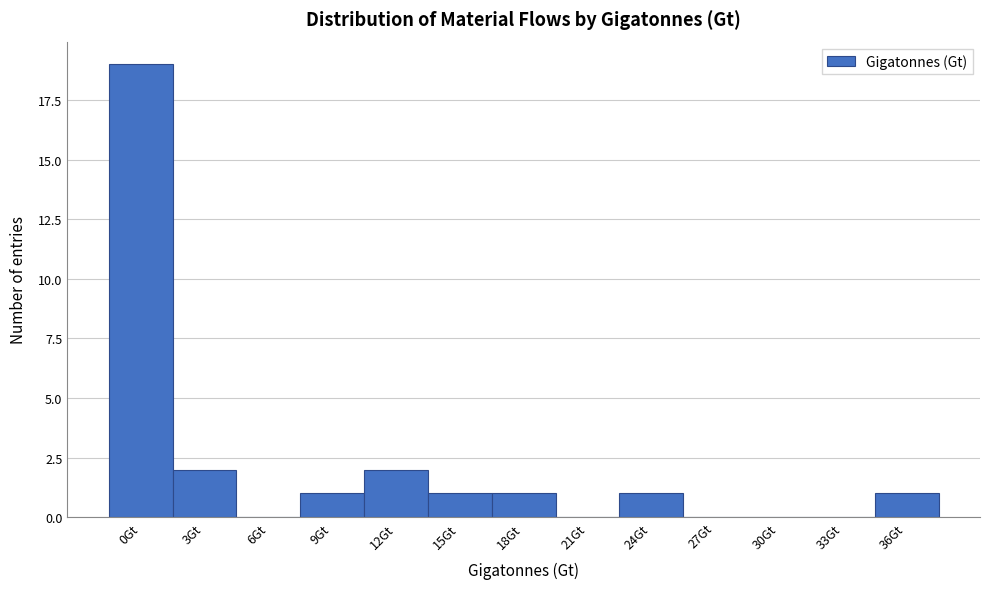

Reading right to left, extract all data points from this chart.

36Gt=1	33Gt=0	30Gt=0	27Gt=0	24Gt=1	21Gt=0	18Gt=1	15Gt=1	12Gt=2	9Gt=1	6Gt=0	3Gt=2	0Gt=19